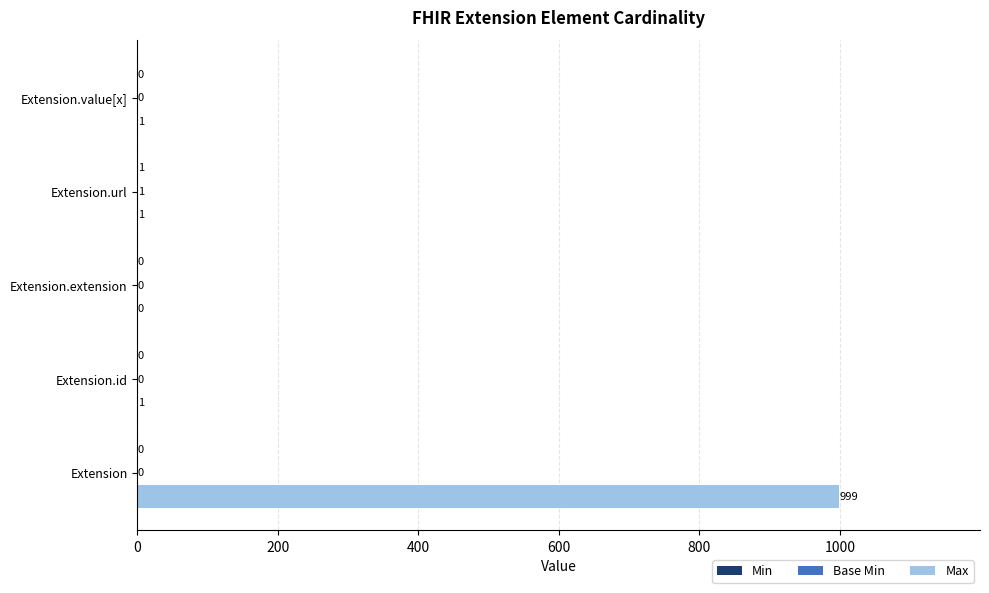

At which category is the sum across all series the highest?

Extension